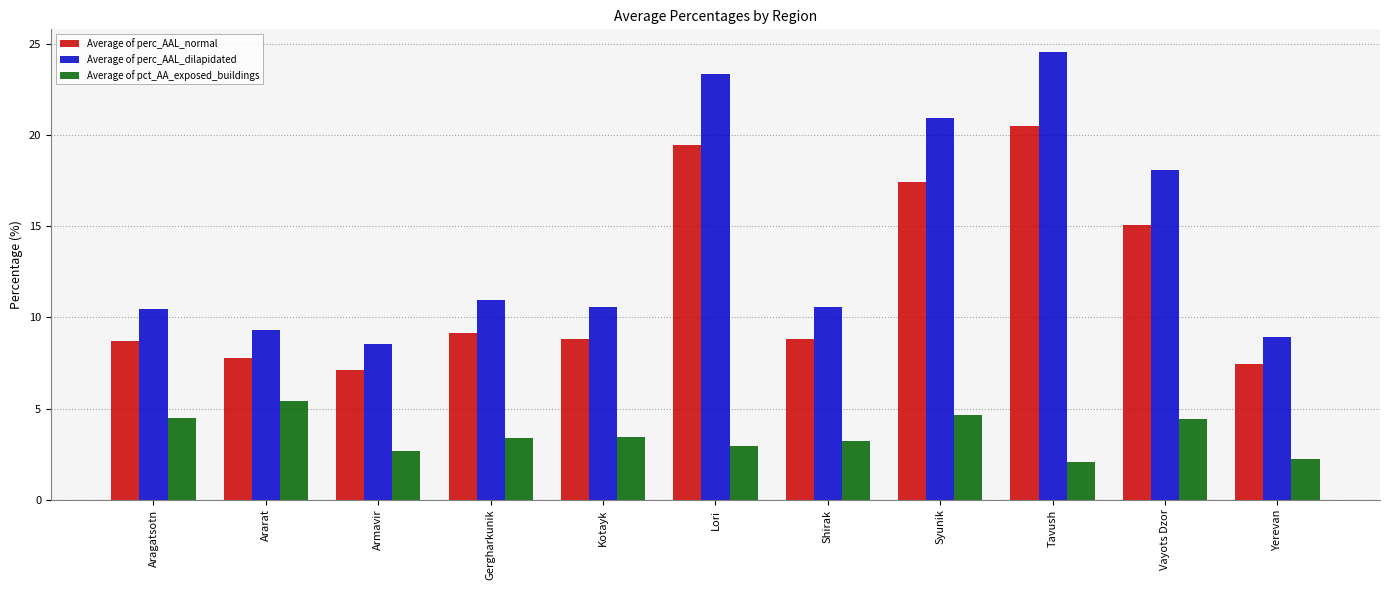

How many bars are there in total?

33